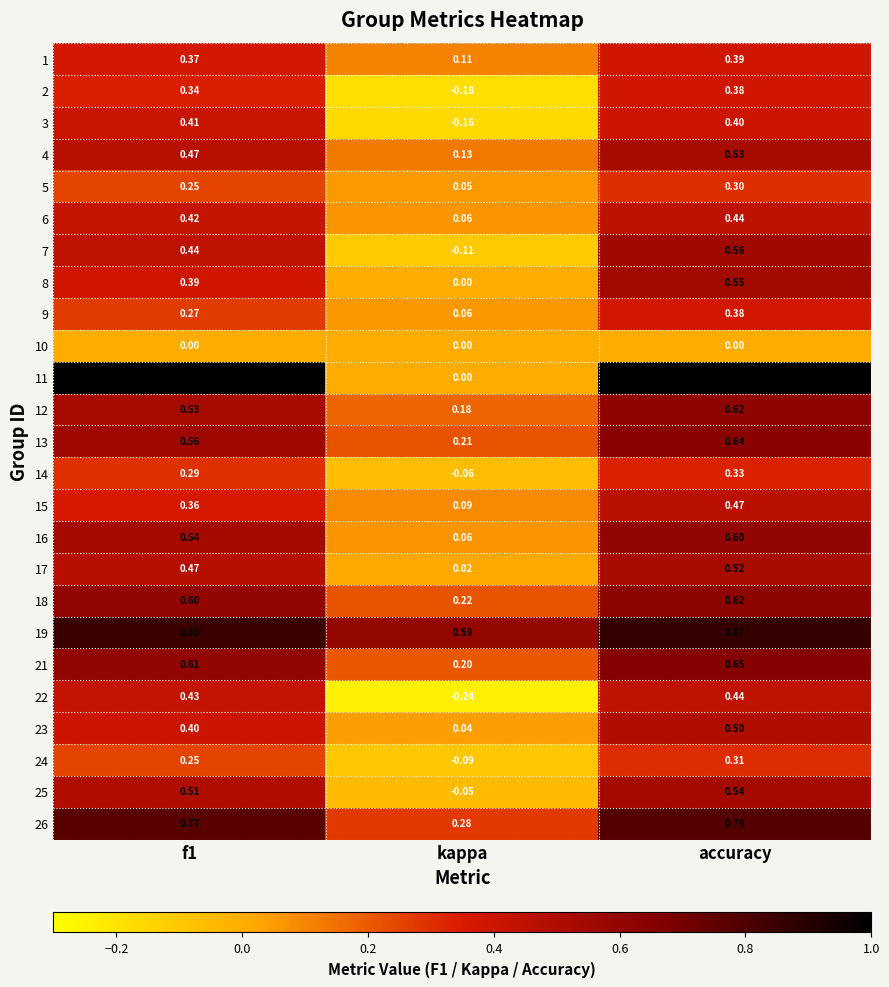

How many categories are shown in the chart?

3